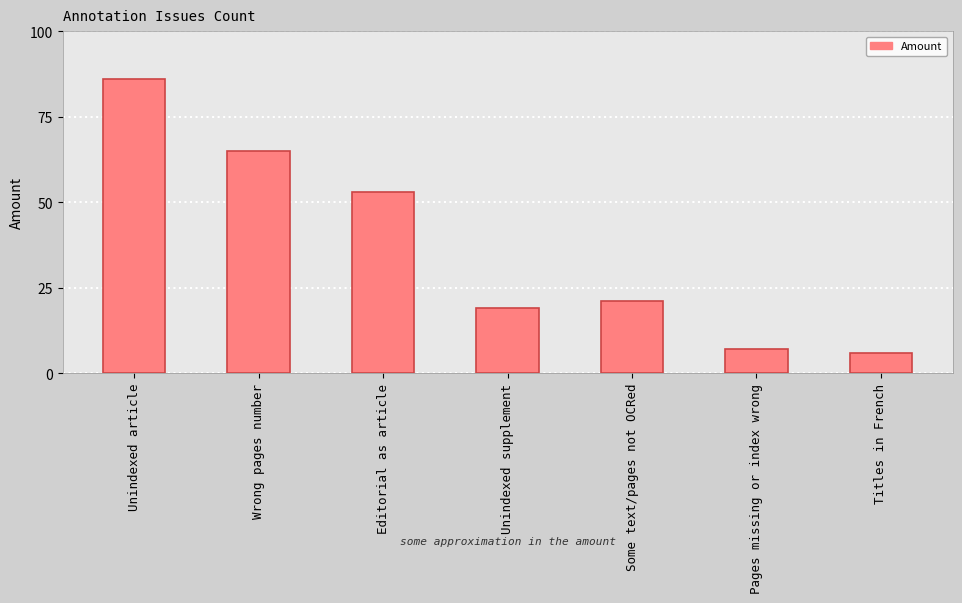

Is it true that the value at Titles in French is 6?

True